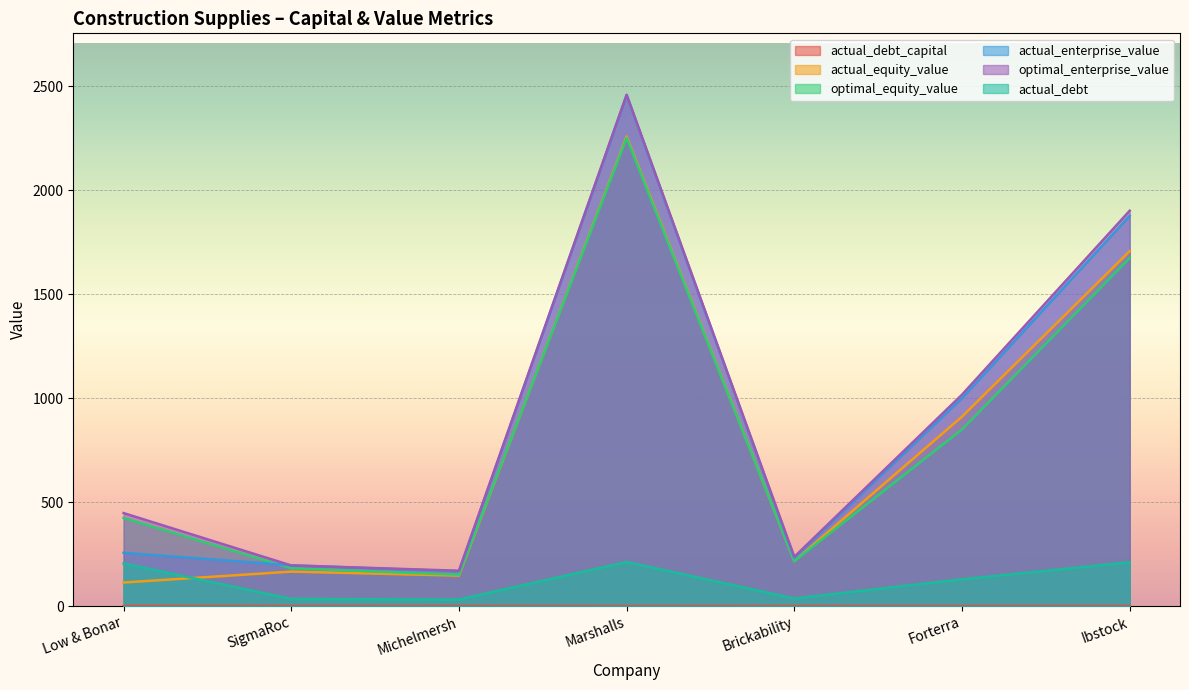

At which category does optimal_equity_value reach its first local peak?

Marshalls